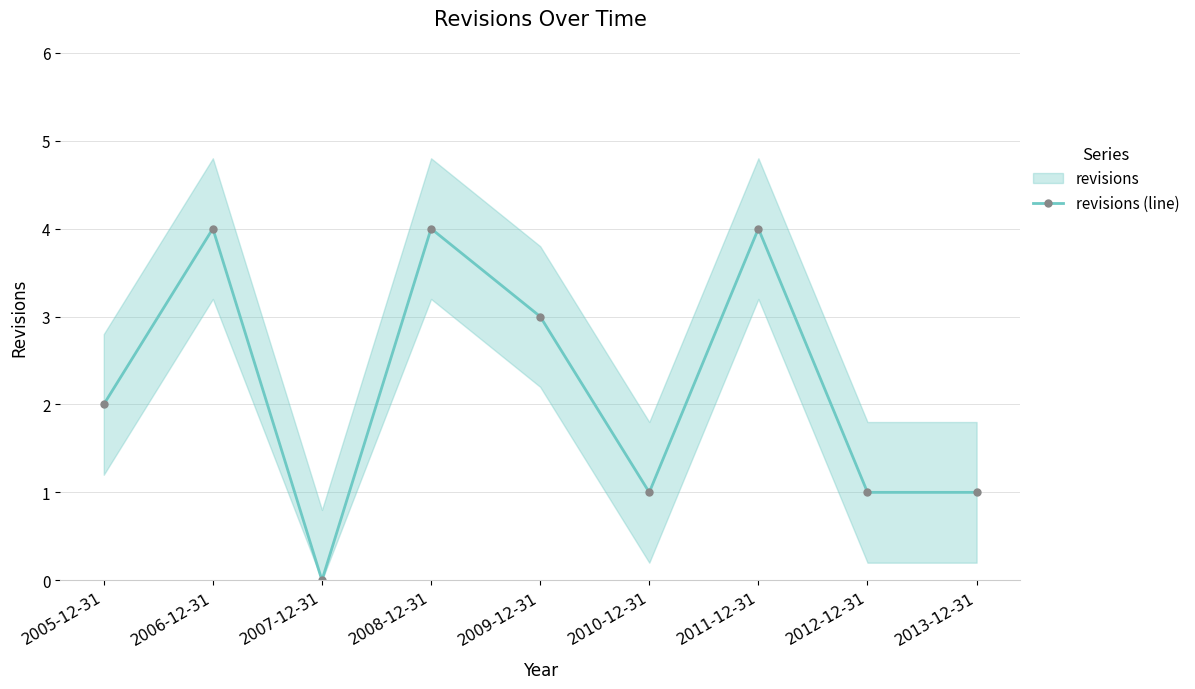

What is the value of the 6th point from the left?

1